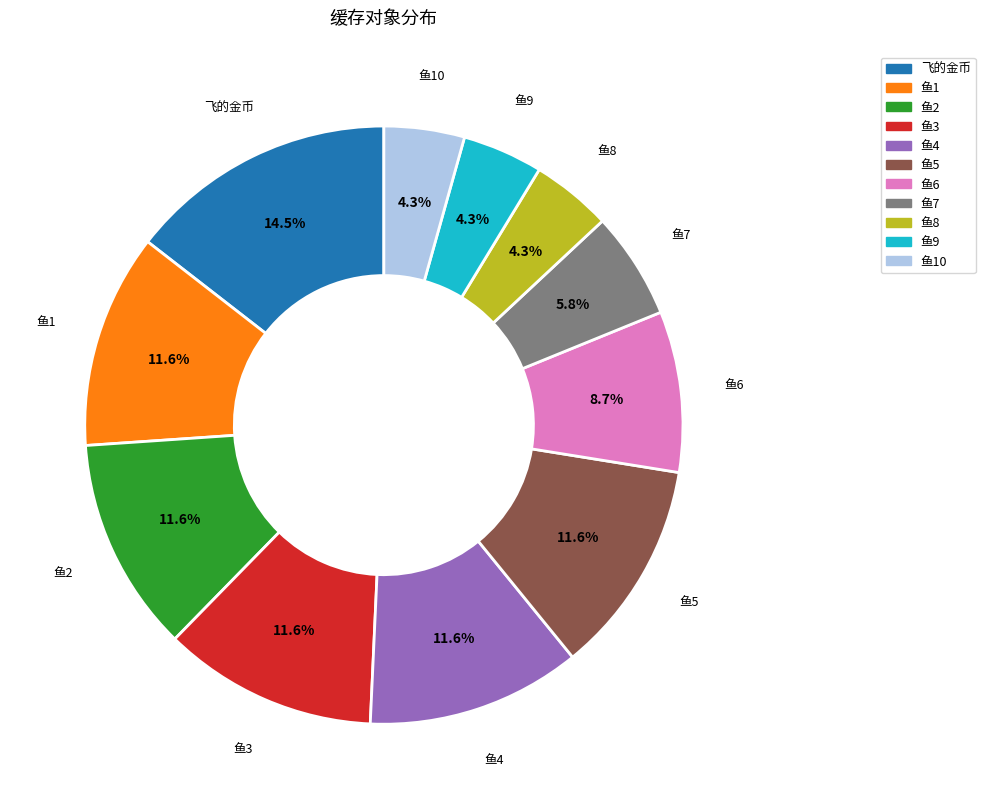

Is there a majority slice in this chart?

No